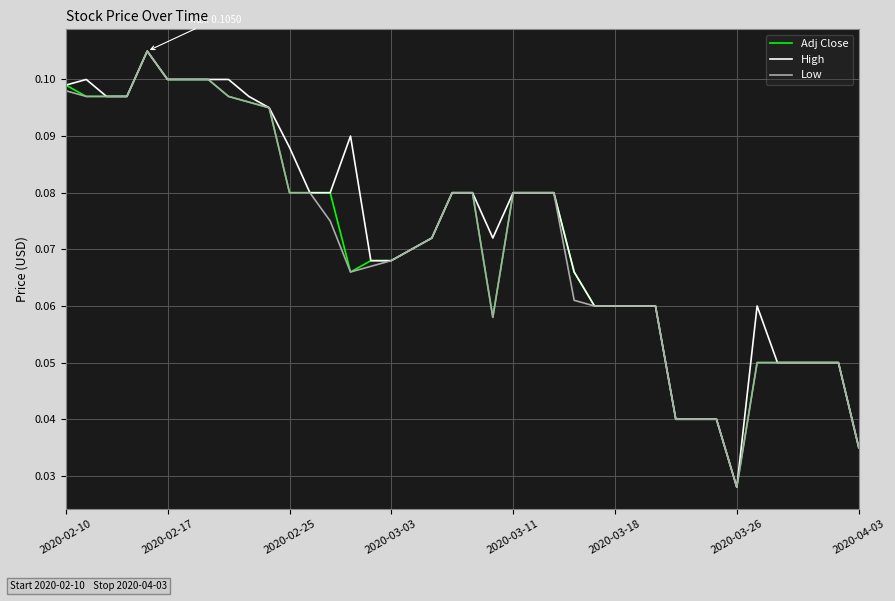

True or false: Adj Close has more than 1 points higher than both neighbors.

False